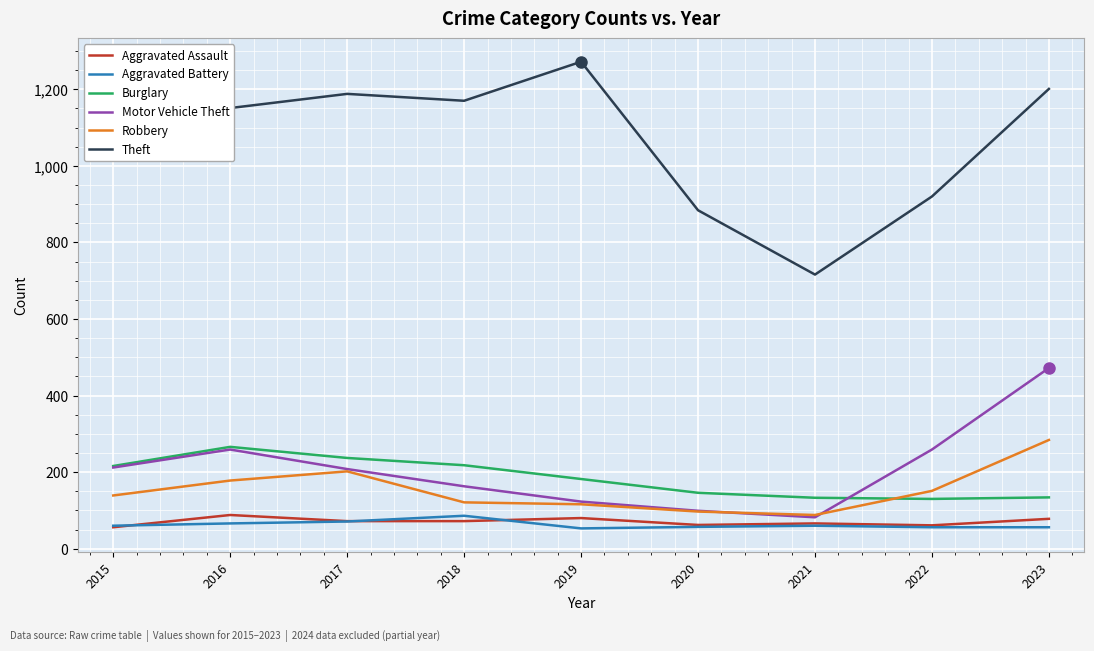

What is the total value across all series at 2020?

1345